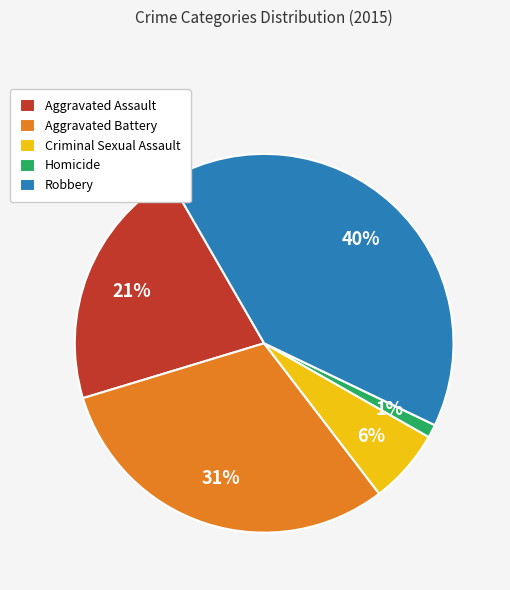

Count the number of slices in the pie.

5